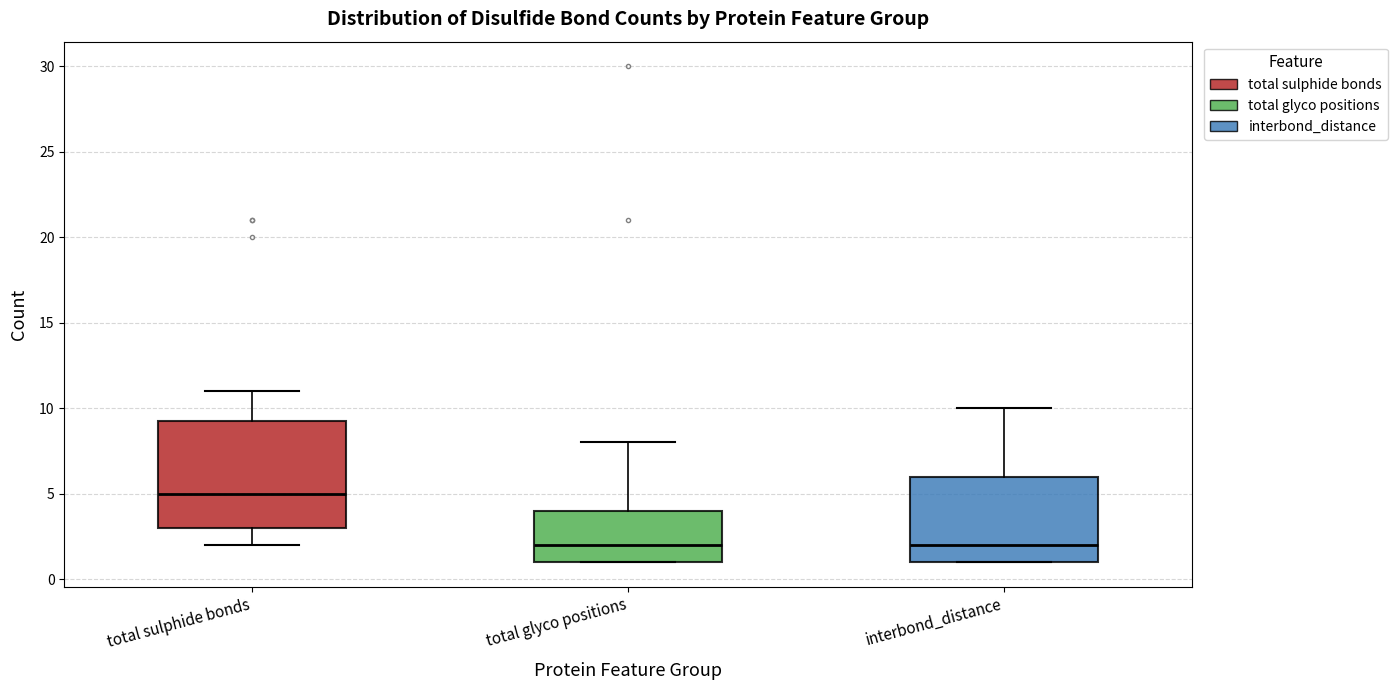

Comparing the boxes themselves (not the whiskers), which one is the tallest?

total sulphide bonds